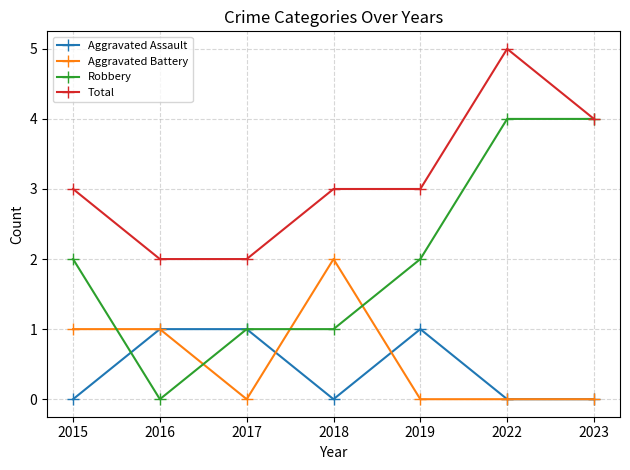

At which category is the sum across all series the highest?

2022